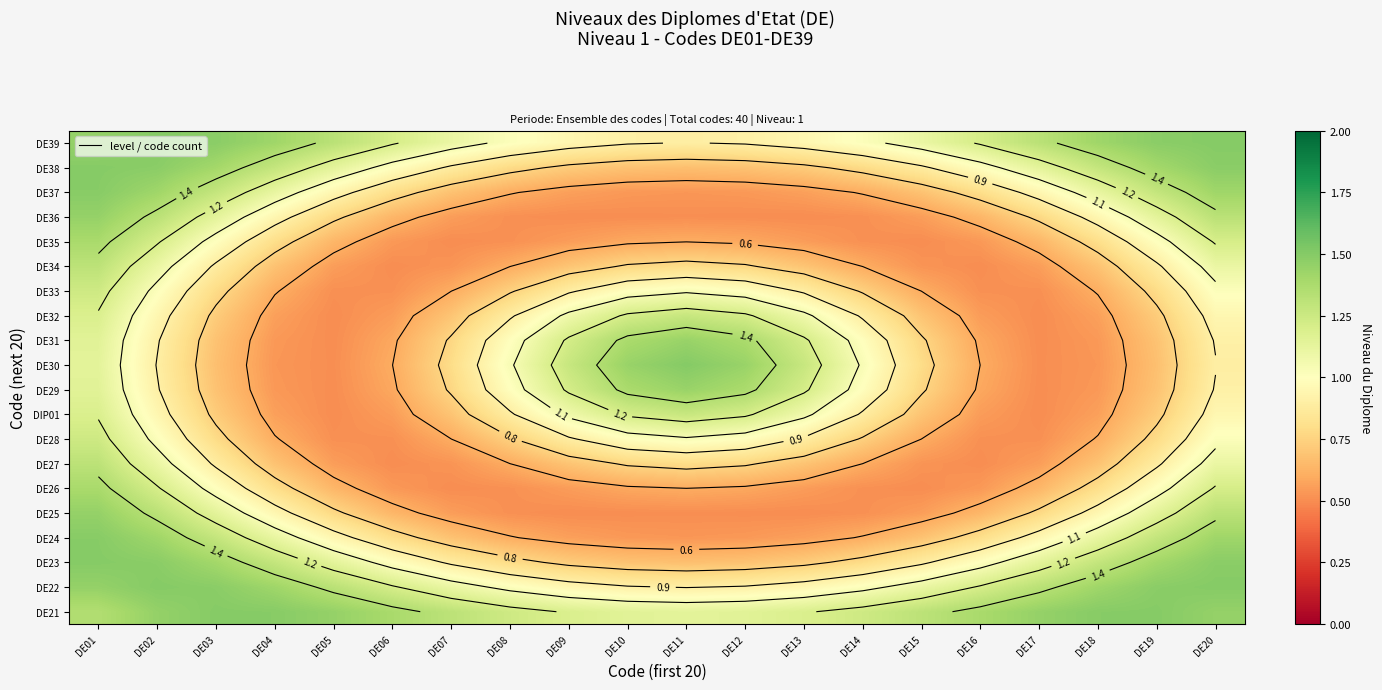

What is the total value across all series at DE04?

17.9